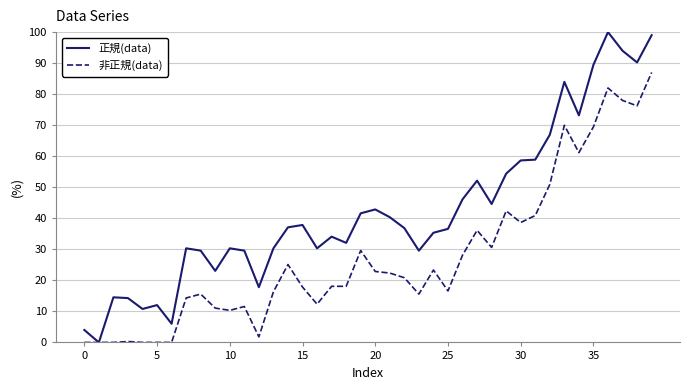

What are all the series names shown in the legend?

正規(data), 非正規(data)